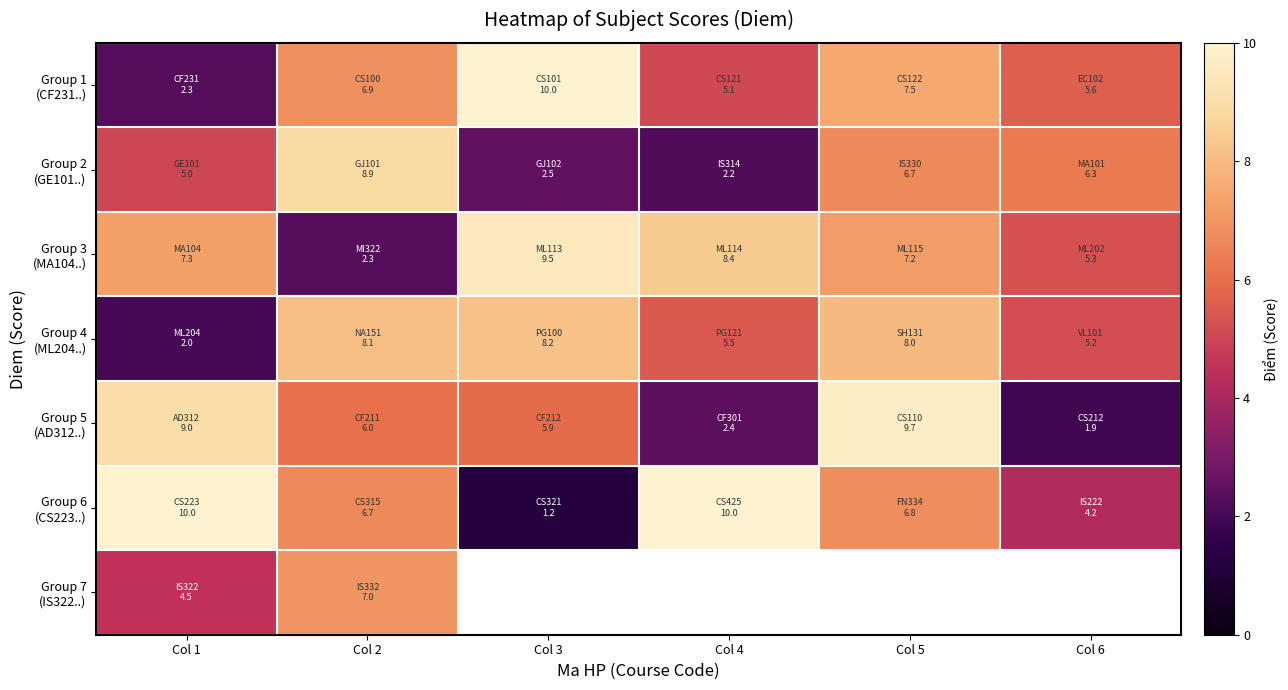

Is the value of Group 7 (IS322..) at Col 4 greater than the value of Group 4 (ML204..) at Col 5?

No